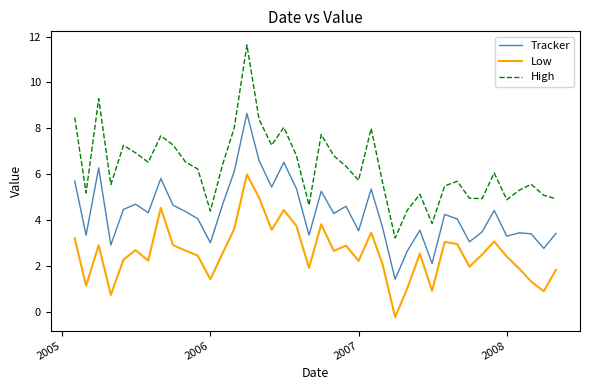

Rank the series by their maximum value, from highest to lowest.

High, Tracker, Low